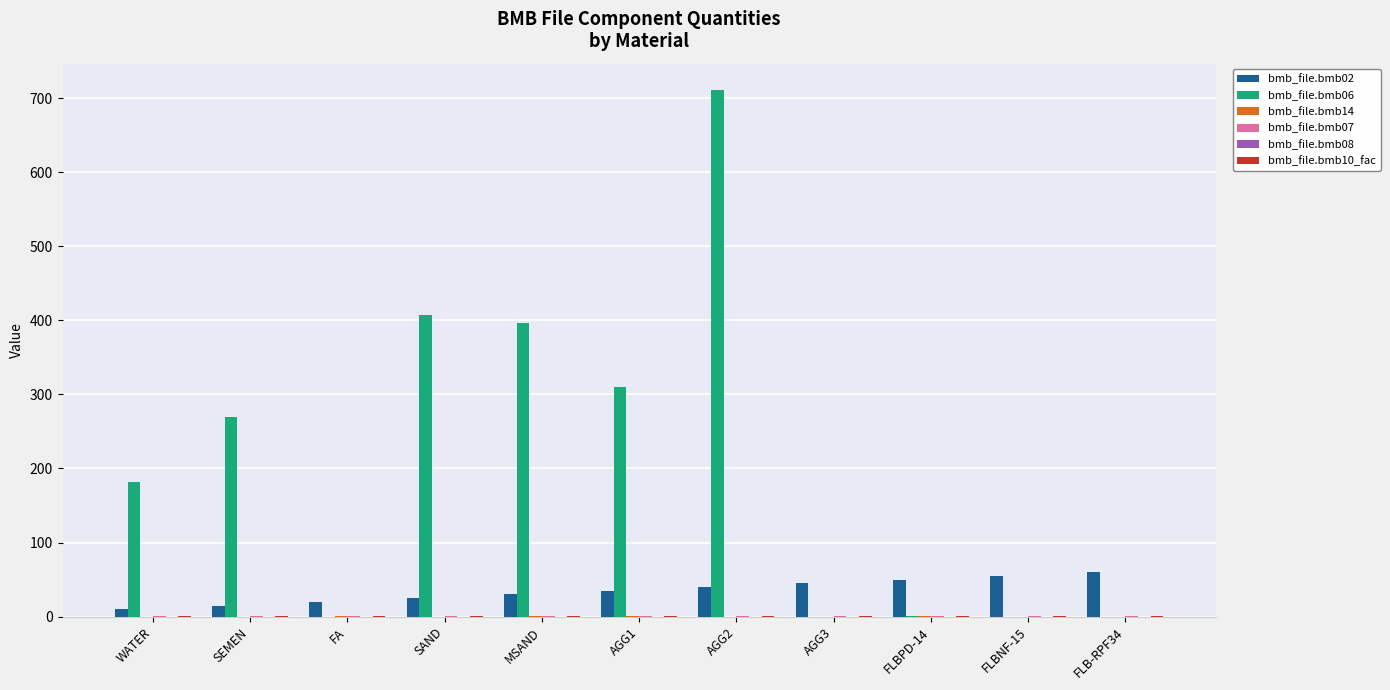

At which label does bmb_file.bmb06 reach its peak?

AGG2